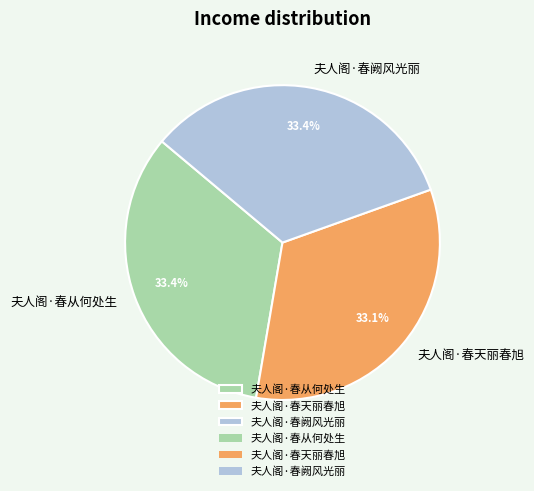

What is the ratio of the value at 夫人阁·春阙风光丽 to the value at 夫人阁·春天丽春旭?

1.0